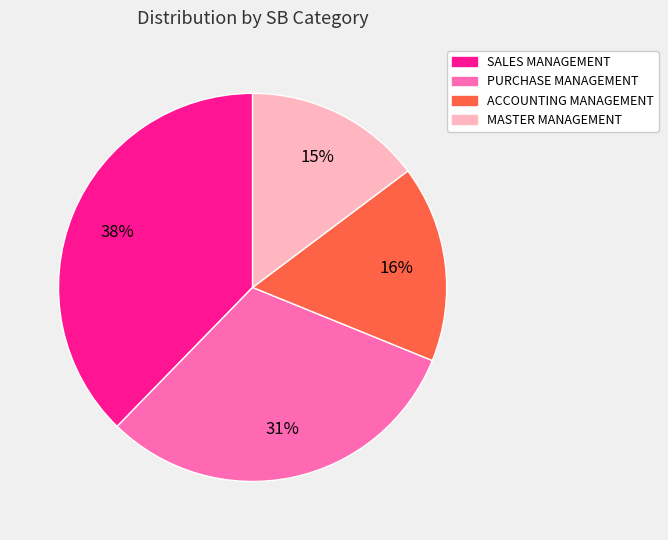

Do SALES MANAGEMENT and MASTER MANAGEMENT together represent more than half of the pie?

Yes